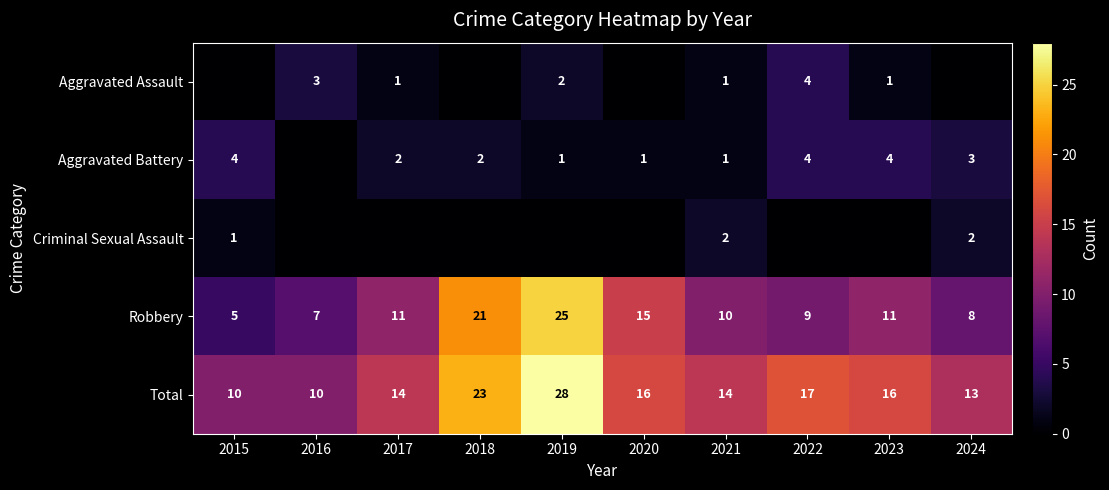

What is the difference between the second highest and second lowest values in the Aggravated Assault series?

3